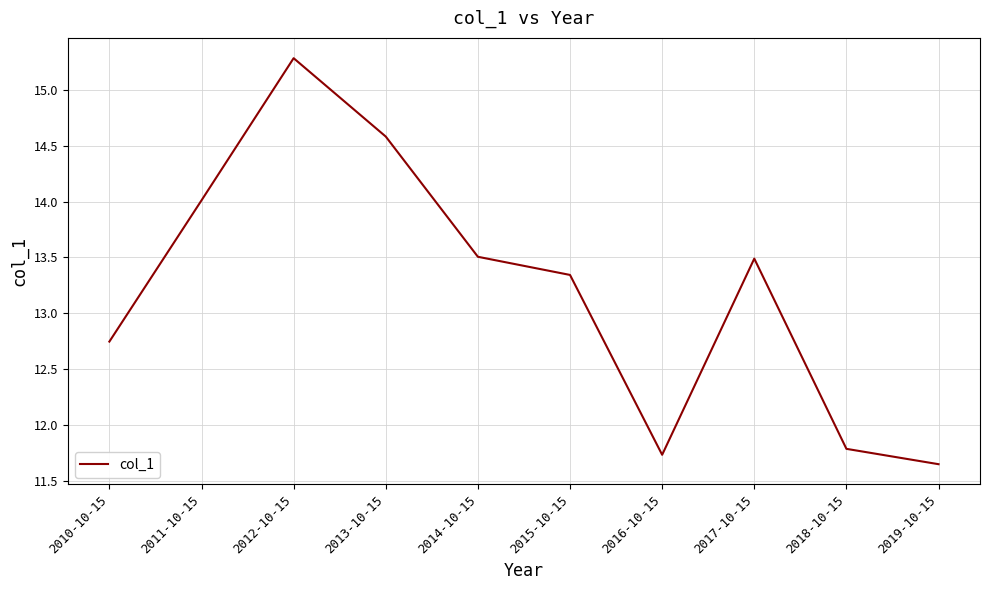

What position from the right is 2013-10-15?

7